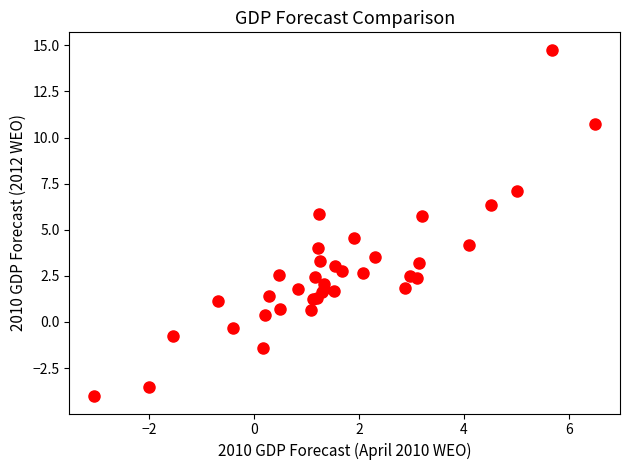

What Y value in the scatter plot is closest to 5?

4.5